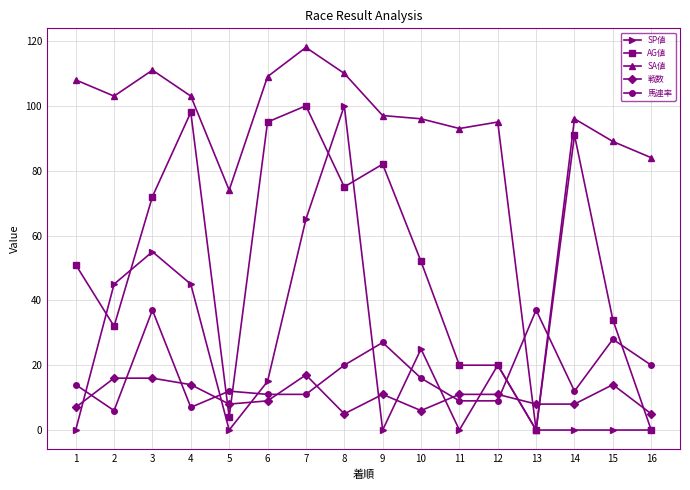

Which series has the largest total across all categories?

SA値